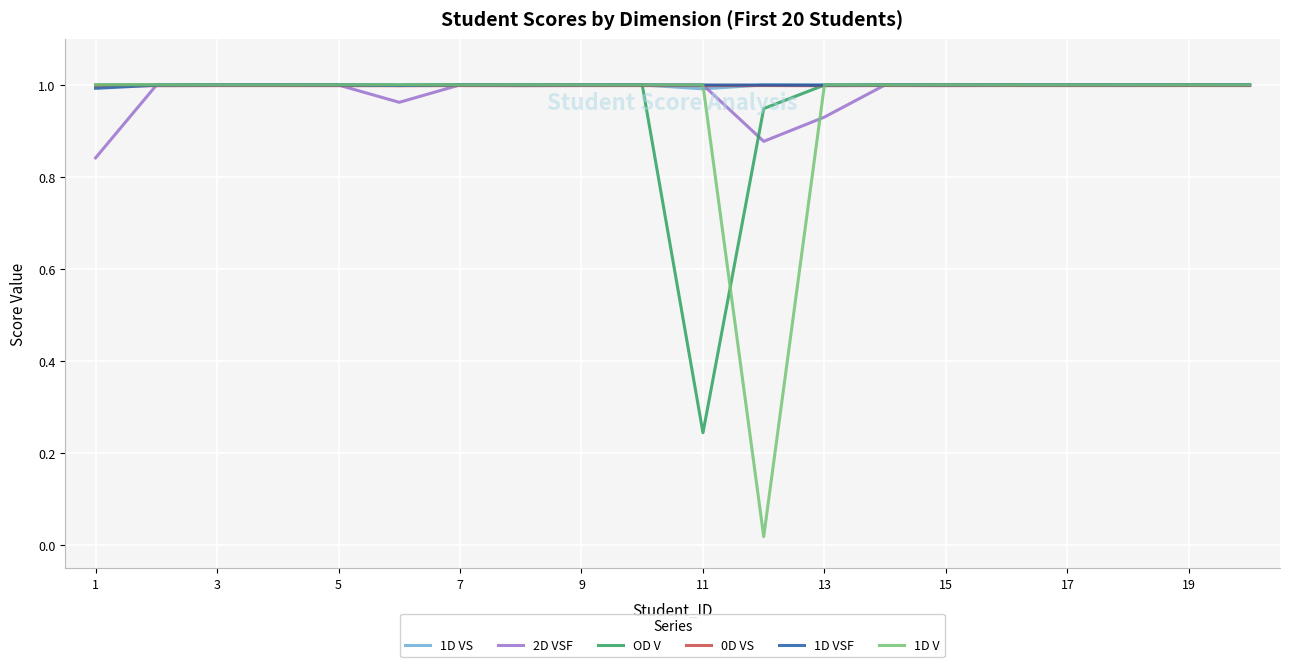

How many distinct data groups are displayed?

6